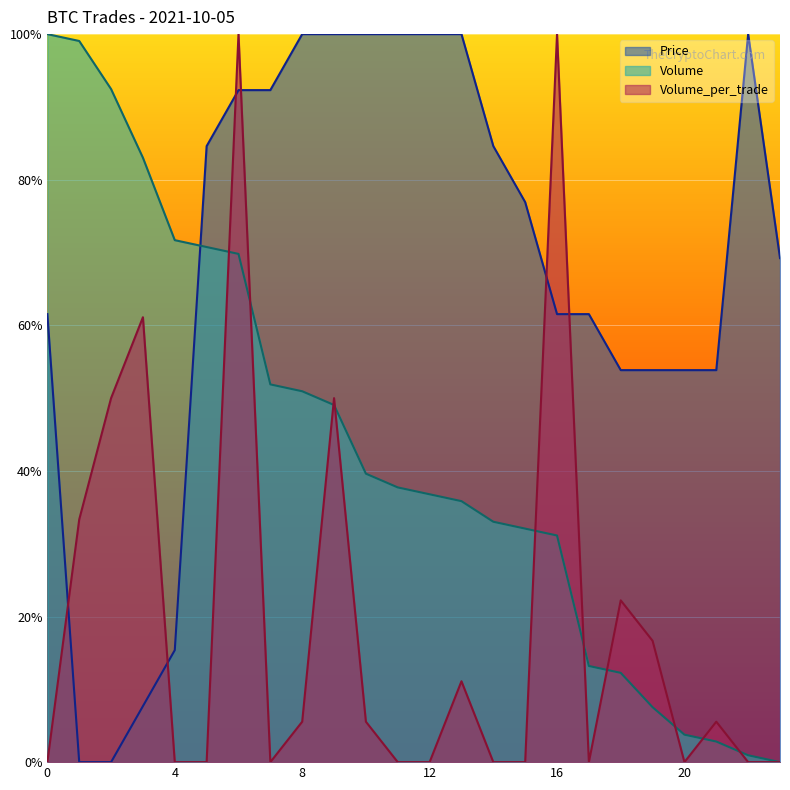

Is it true that Volume_per_trade equals 0.3 at 1?

True